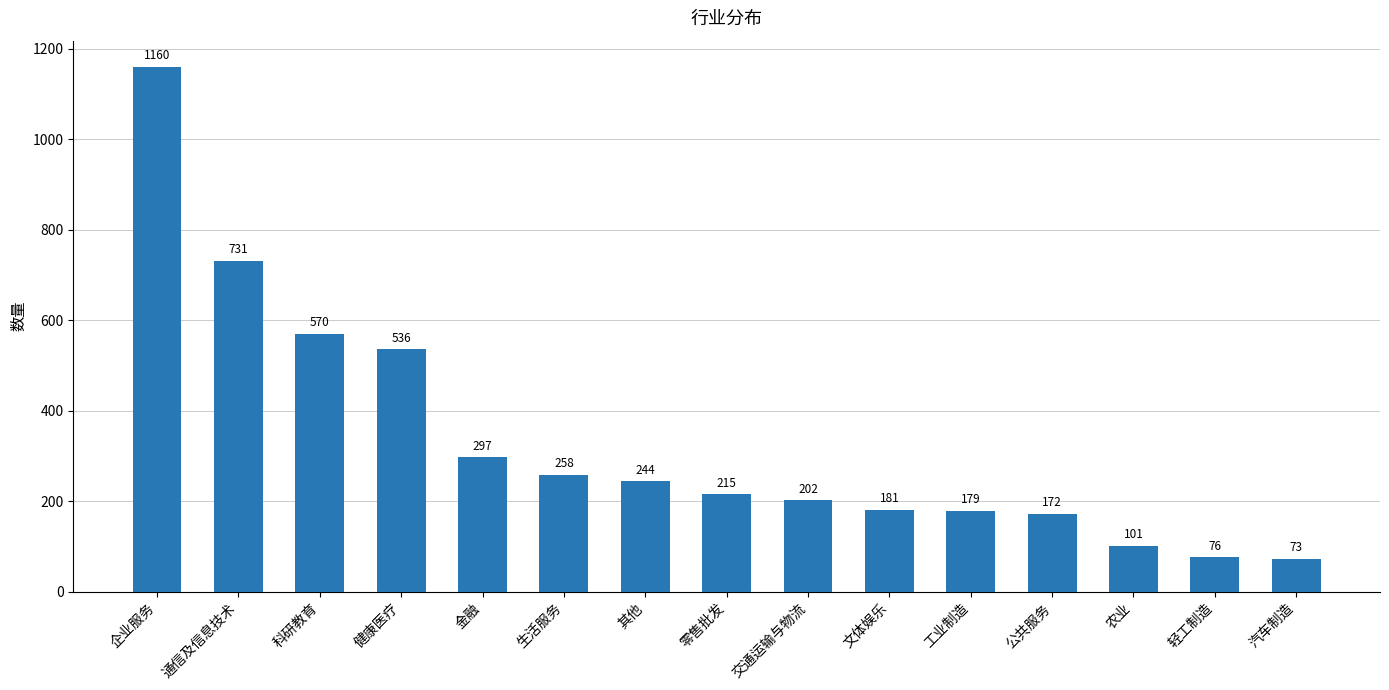

What is the label of the 10th bar from the right?

生活服务